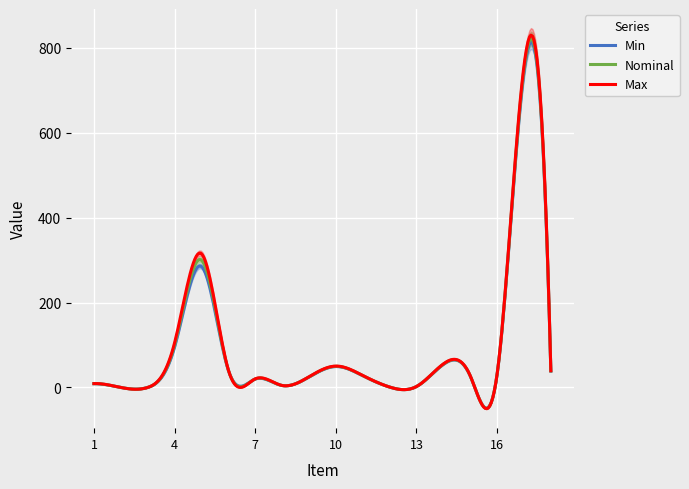

What is the maximum value for Max?

829.7